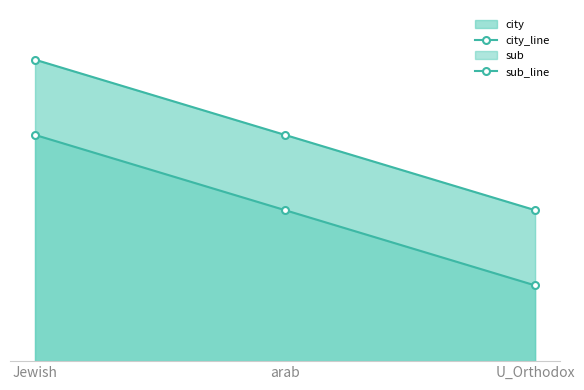

How many lines are shown in the chart?

2